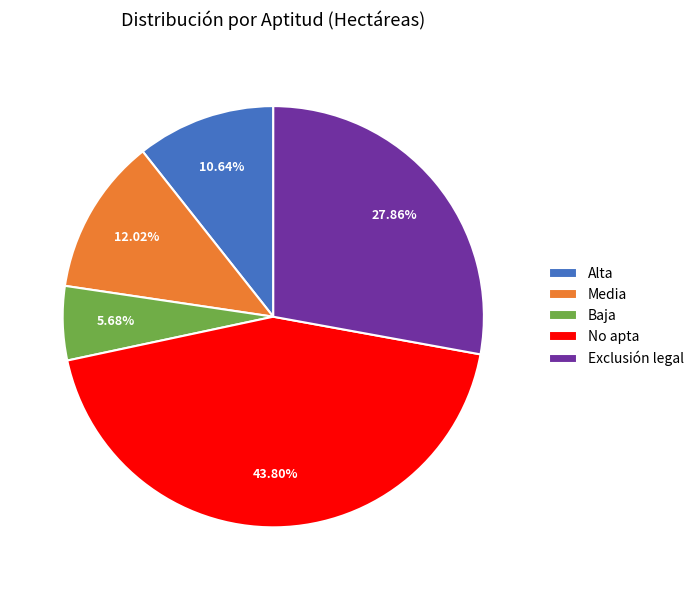

True or false: Media accounts for 4% of the total.

False